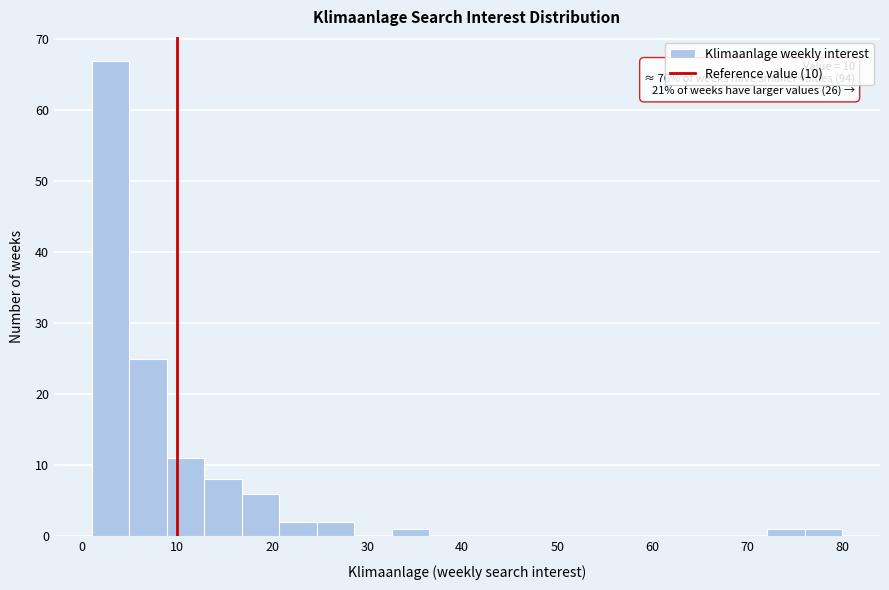

Around what value on the x-axis is the tallest bar? Give the approximate position of its centre, as read against the axis.

3